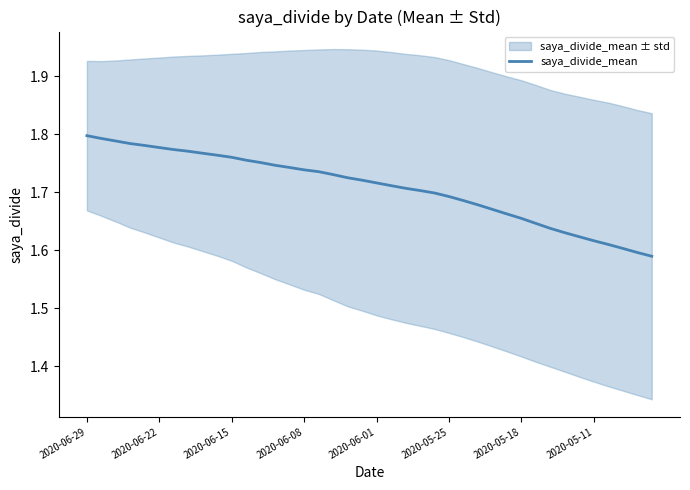

The value of saya_divide_mean at 2020-05-25 is 0.7. True or false?

False